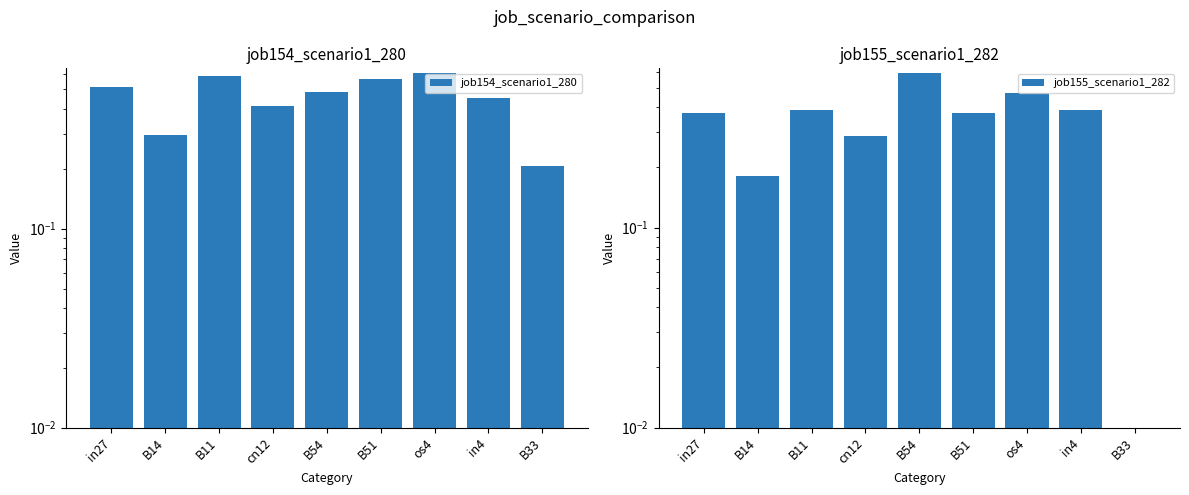

What is the value of the job155_scenario1_282 bar at the 4th from the left?

0.3